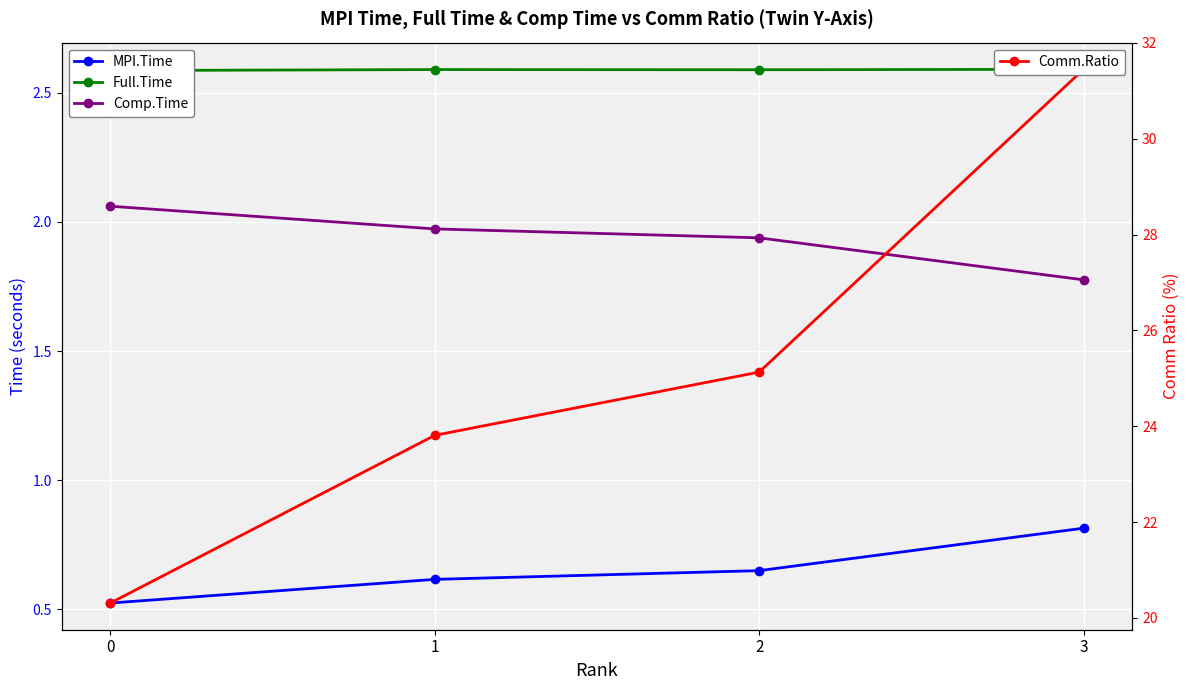

At how many categories does at least one series exceed 15?

4